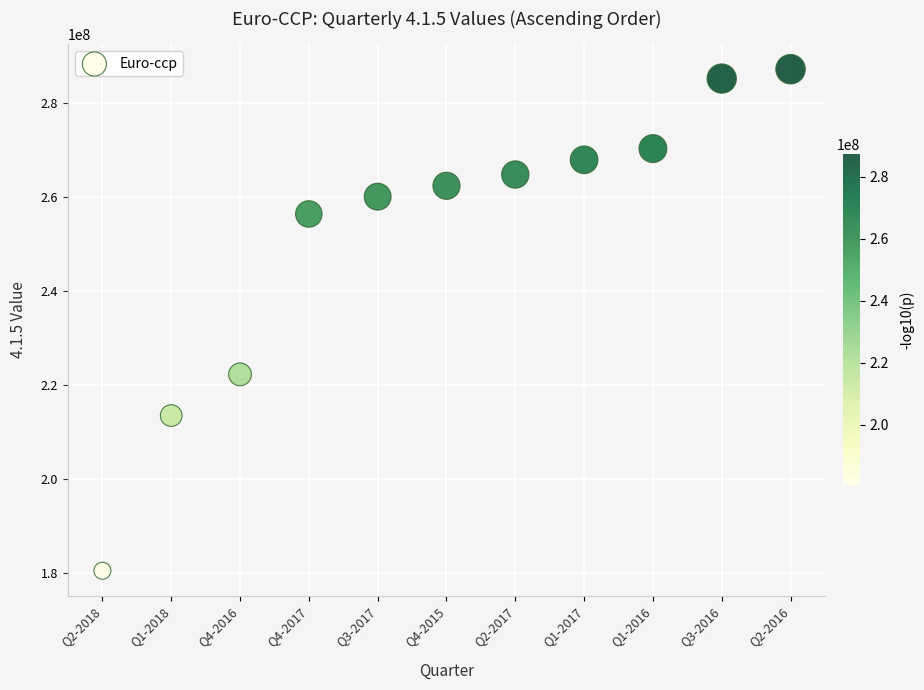

What Y value in the scatter plot is closest to 233833133?

222260469.0